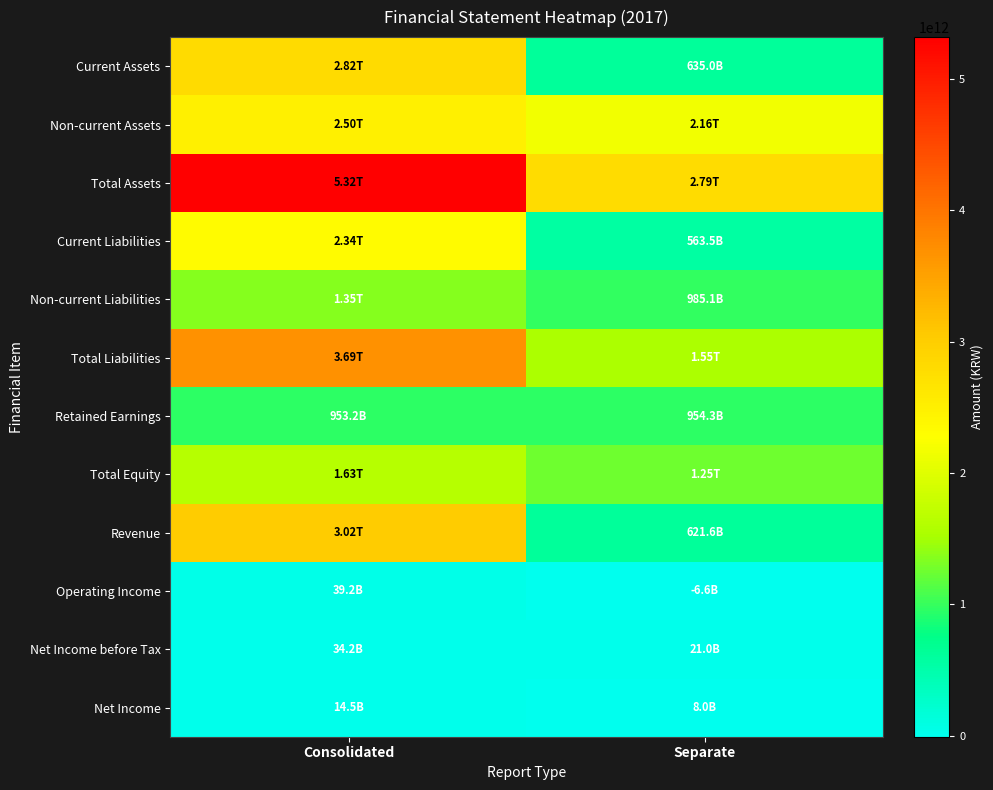

What is the difference between the highest and lowest values at Separate?

2800732714622